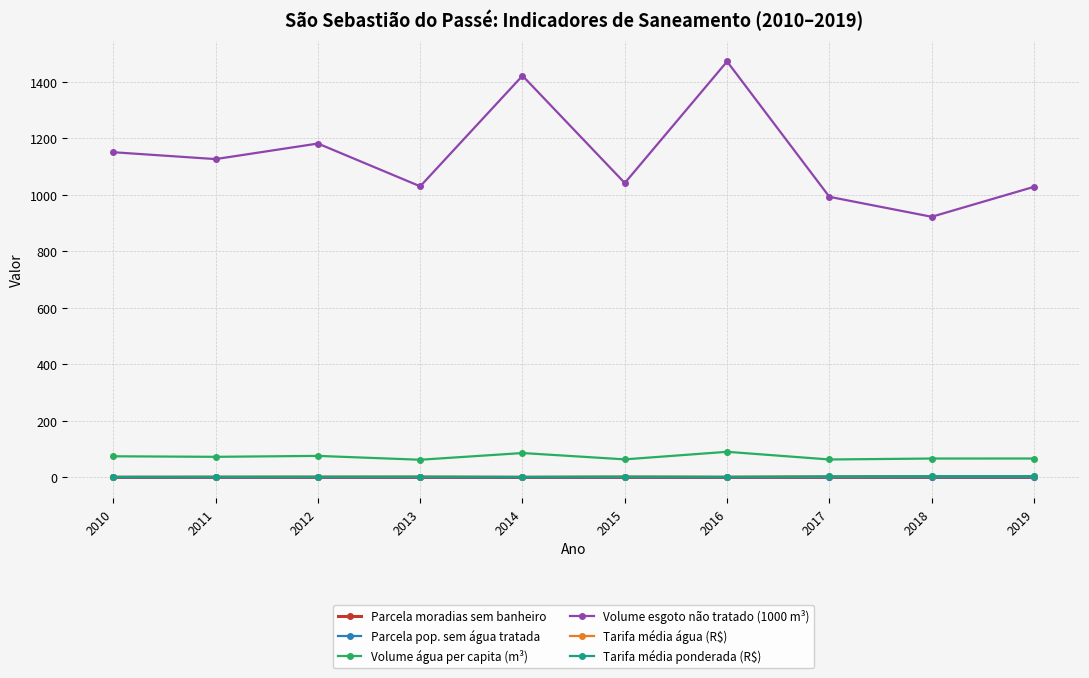

What are all the series names shown in the legend?

Parcela moradias sem banheiro, Parcela pop. sem água tratada, Volume água per capita (m³), Volume esgoto não tratado (1000 m³), Tarifa média água (R$), Tarifa média ponderada (R$)